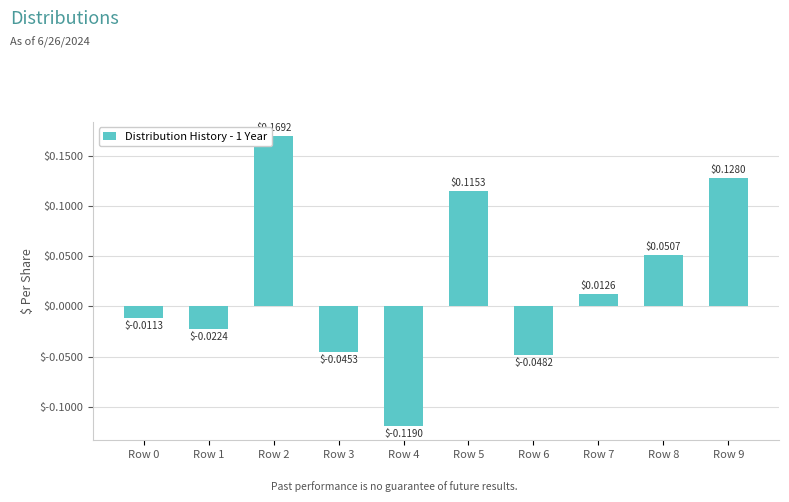

How many values are above zero?

5